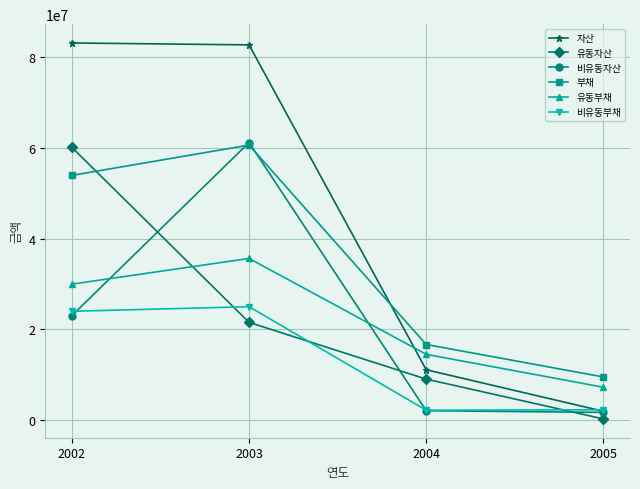

List the labels in order of 유동부채 value, smallest first.

2005, 2004, 2002, 2003